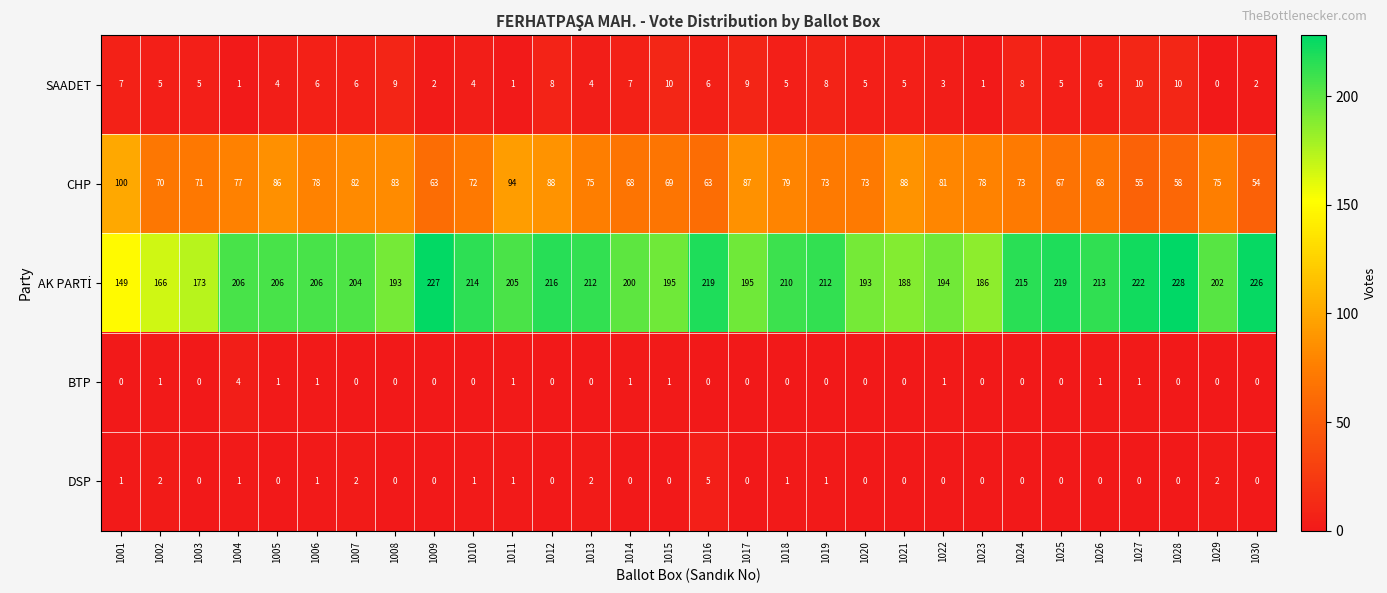

At which label is CHP closest to 77?

1004